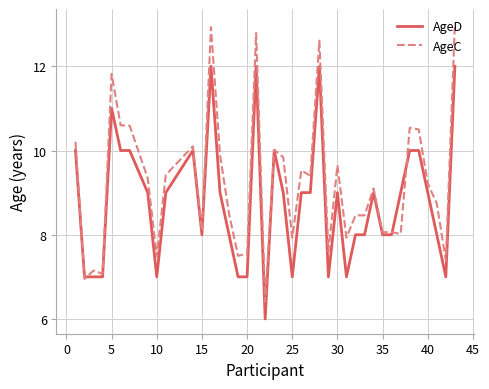

Which series has the largest range (max minus min)?

AgeC